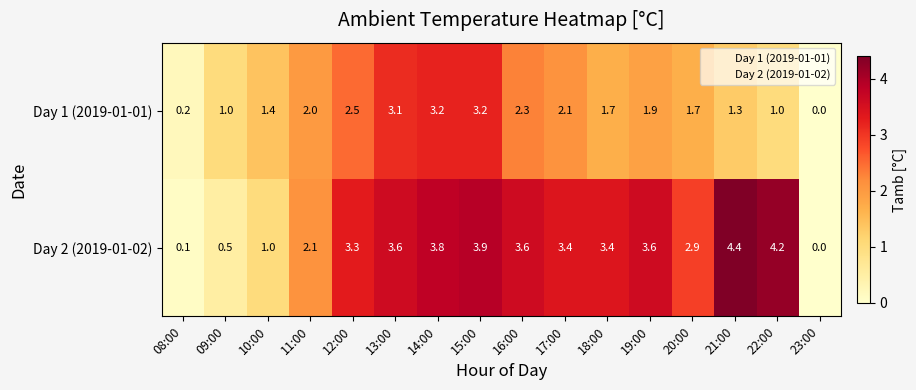

At 19:00, list the series in order from largest to smallest.

Day 2 (2019-01-02), Day 1 (2019-01-01)